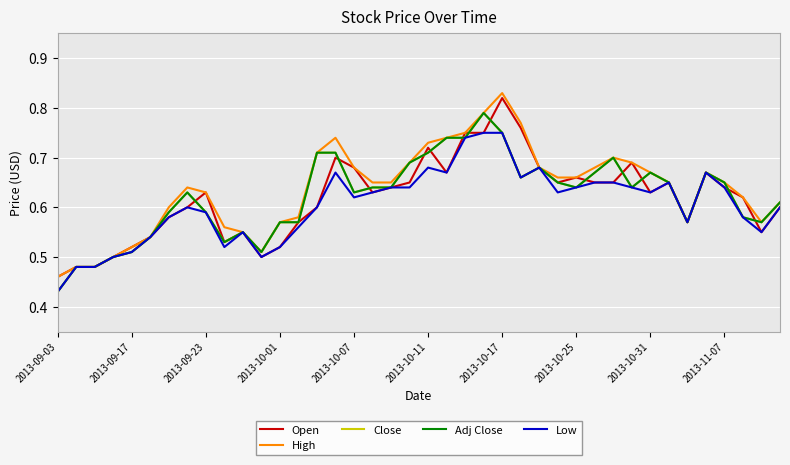

What is the sum of all Low values?

24.2